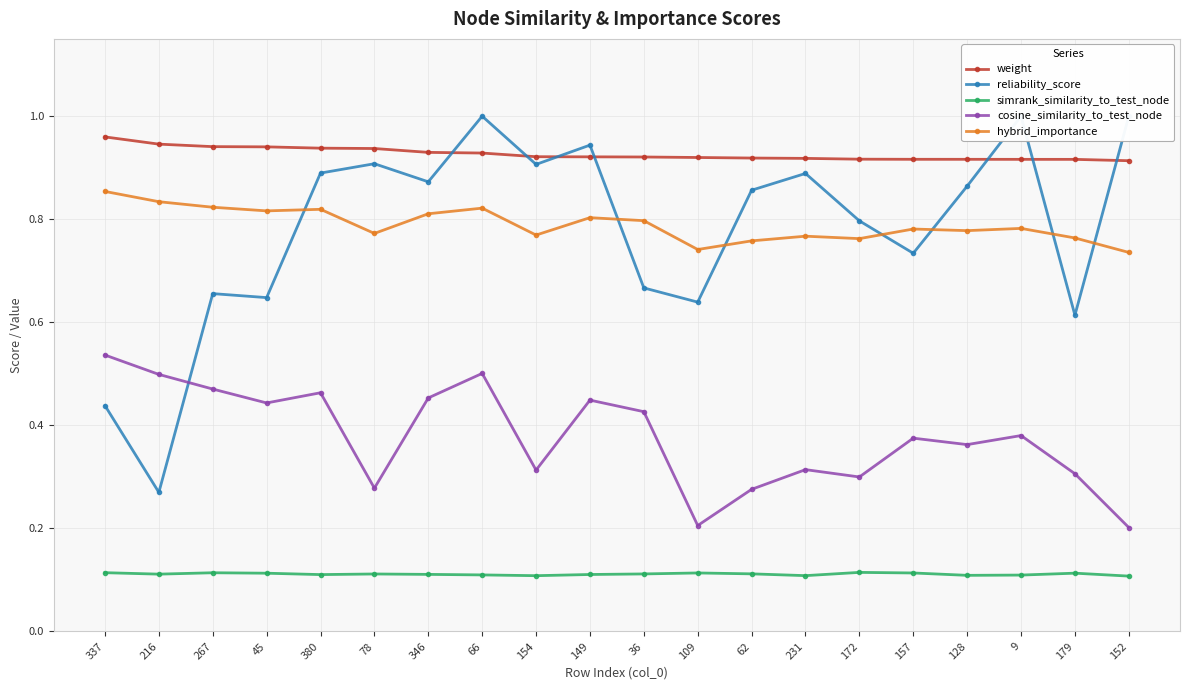

How many interior local valleys does the cosine_similarity_to_test_node series have?

6